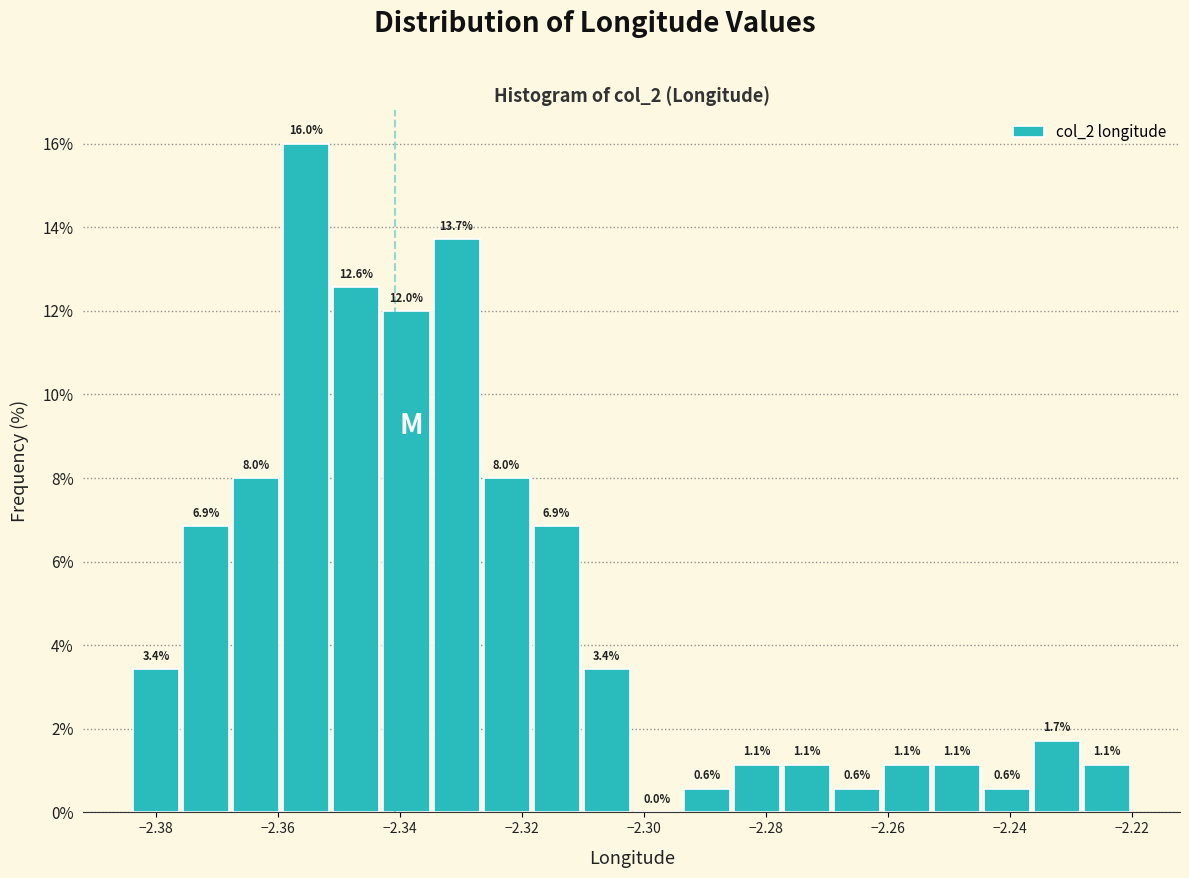

Reading left to right, transcribe this chart: for each bar, give the range it covers on the x-axis and its height. The bar edges are not printed on the chart, so give them approximately, as read against the axis.

-2.384 to -2.376: 3.4
-2.376 to -2.368: 6.9
-2.368 to -2.360: 8.0
-2.360 to -2.352: 16.0
-2.352 to -2.342: 12.6
-2.342 to -2.334: 12.0
-2.334 to -2.326: 13.7
-2.326 to -2.318: 8.0
-2.318 to -2.310: 6.9
-2.310 to -2.302: 3.4
-2.302 to -2.294: 0.0
-2.294 to -2.286: 0.6
-2.286 to -2.278: 1.1
-2.278 to -2.270: 1.1
-2.270 to -2.260: 0.6
-2.260 to -2.252: 1.1
-2.252 to -2.244: 1.1
-2.244 to -2.236: 0.6
-2.236 to -2.228: 1.7
-2.228 to -2.220: 1.1